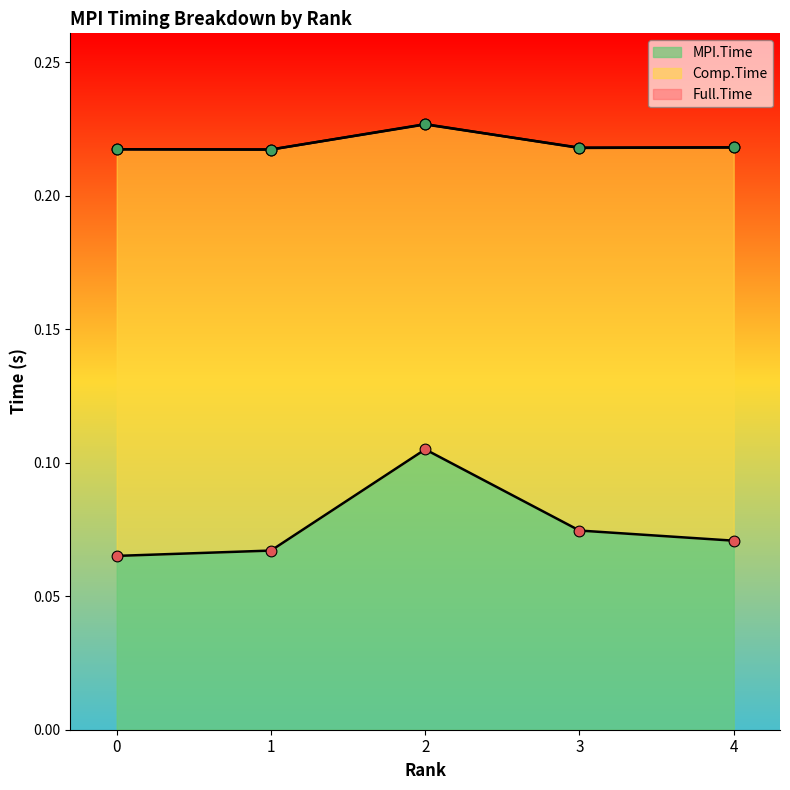

Which series reaches the minimum Y coordinate?

MPI.Time